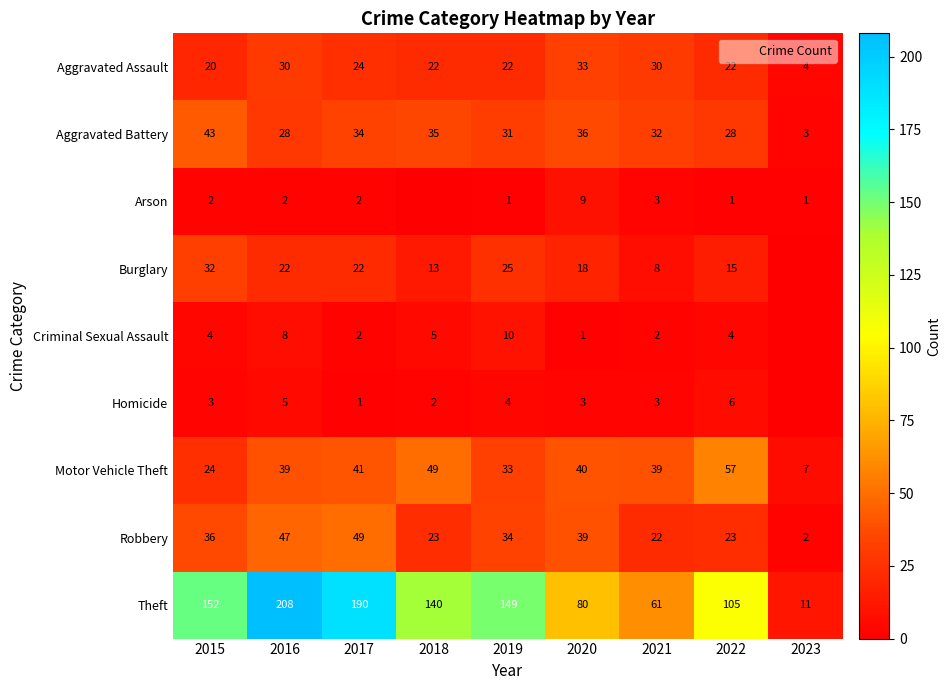

Is it true that Aggravated Battery equals 28 at 2022?

True